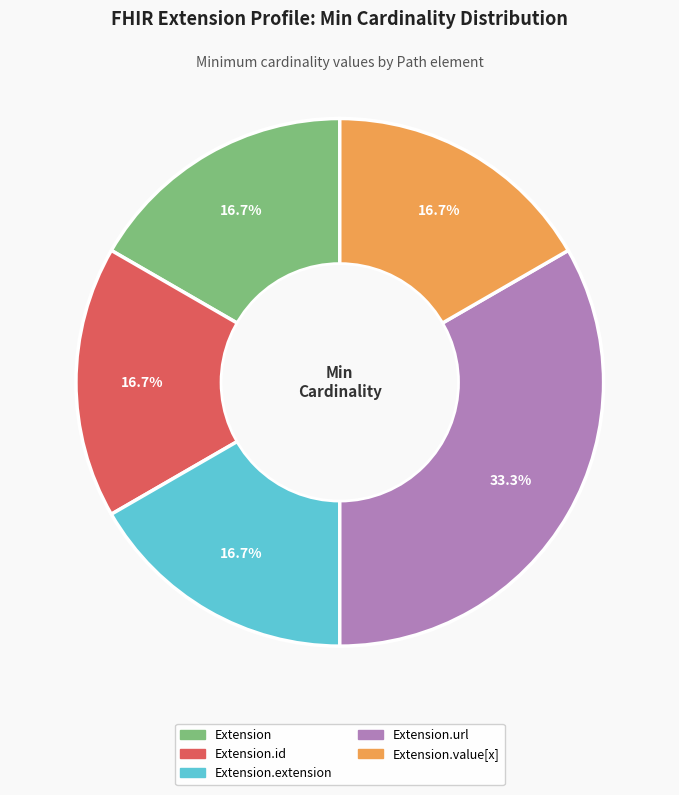

Does any single category account for the majority?

No